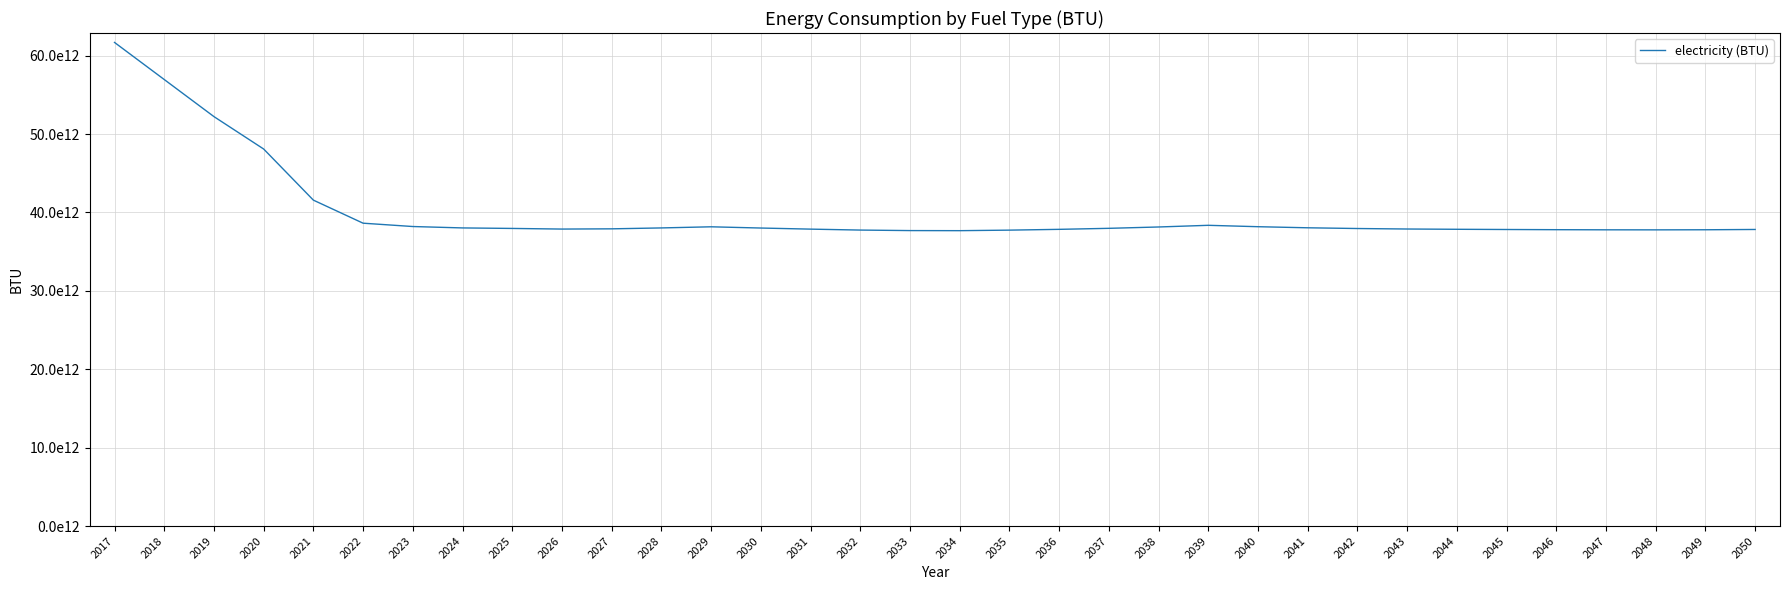

Does the chart have visible grid lines?

Yes